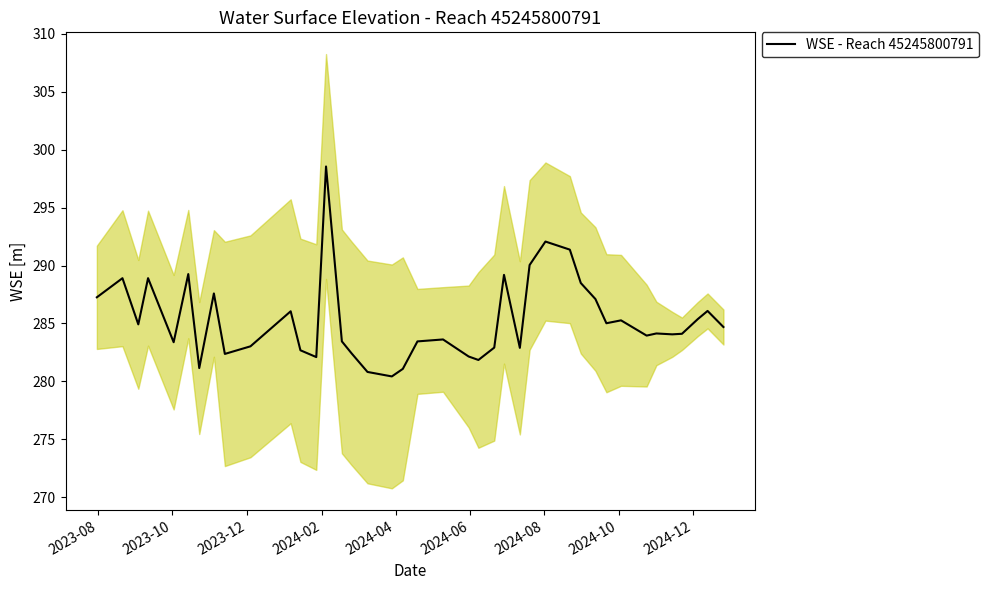

What is the highest value of the WSE - Reach 45245800791 series?

298.6